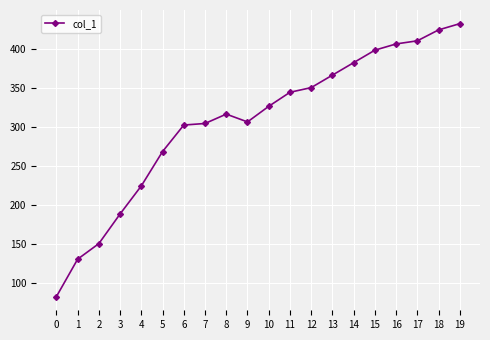

Read the value at 0.

82